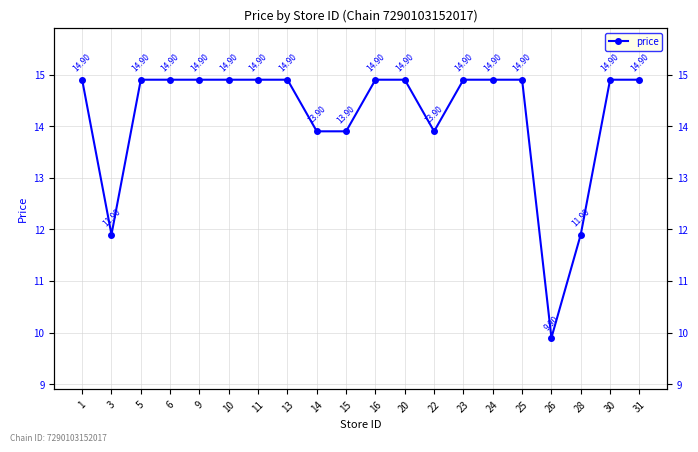

List the labels in order of value, largest first.

1, 5, 6, 9, 10, 11, 13, 16, 20, 23, 24, 25, 30, 31, 14, 15, 22, 3, 28, 26